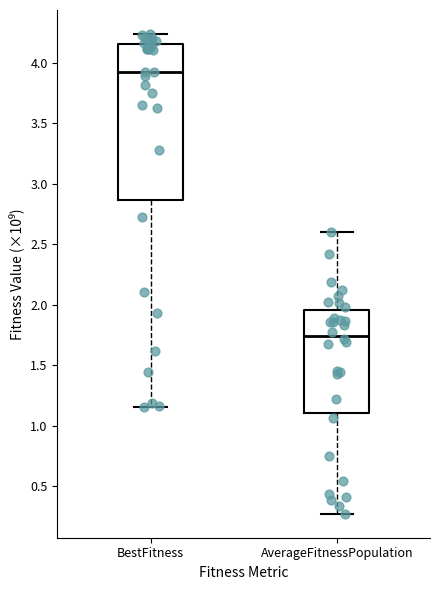

Reading left to right, transcribe this box plot: for each box, give where its median line is, the range the box spans, and where its two whiskers end, as read against the y-axis. The values are not printed on the chart, so give them approximately, as read against the axis.

BestFitness: median 3.95, box 2.85 to 4.15, whiskers 1.15 to 4.25
AverageFitnessPopulation: median 1.75, box 1.10 to 1.95, whiskers 0.25 to 2.60